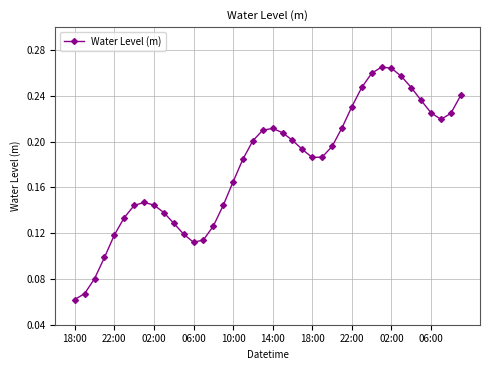

True or false: the data has more than 0 interior local peaks.

True